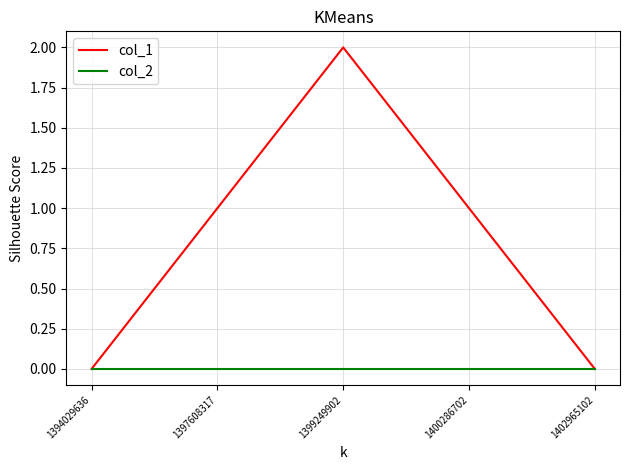

Between 1394029636 and 1400286702, which series saw the biggest shift?

col_1